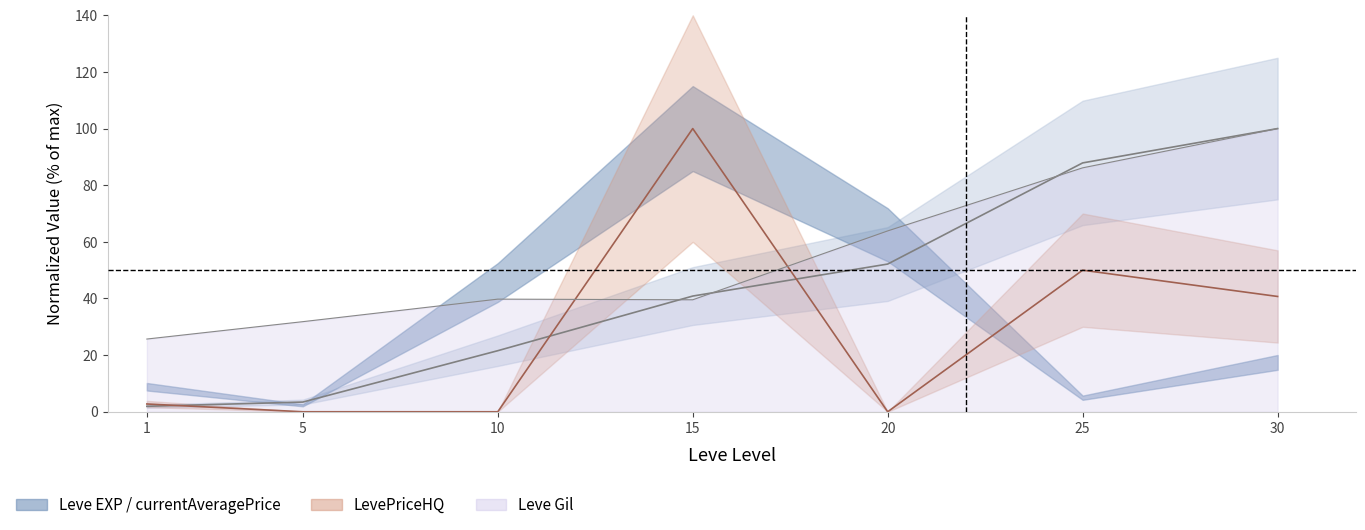

Reading left to right, list all the values displayed in this chart.

Leve EXP: 1=1.9	5=3.4	10=21.6	15=40.9	20=52.2	25=87.9	30=100.0
LevePriceHQ: 1=2.8	5=0.0	10=0.0	15=100.0	20=0.0	25=50.0	30=40.7
Leve Gil line: 1=25.7	5=31.8	10=39.8	15=39.5	20=63.9	25=86.1	30=100.0